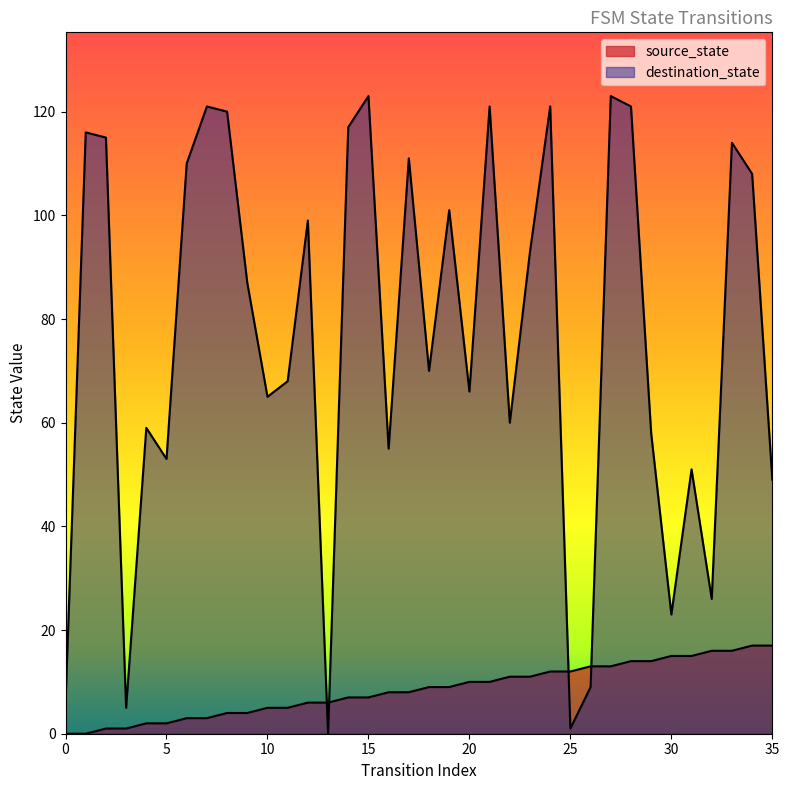

Between 1 and 3, which series saw the biggest shift?

destination_state